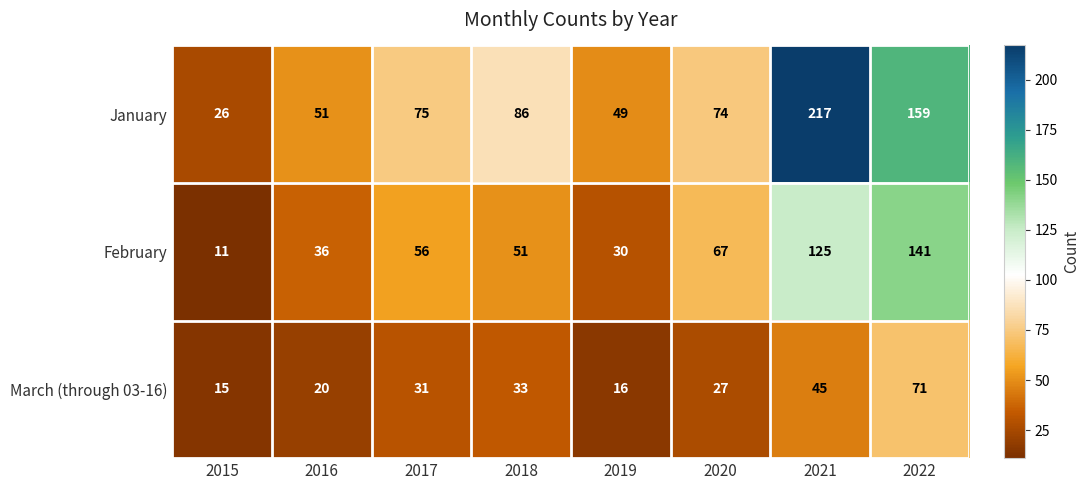

Reading left to right, what are all the values shown in this chart?

January: 26	51	75	86	49	74	217	159
February: 11	36	56	51	30	67	125	141
March (through 03-16): 15	20	31	33	16	27	45	71